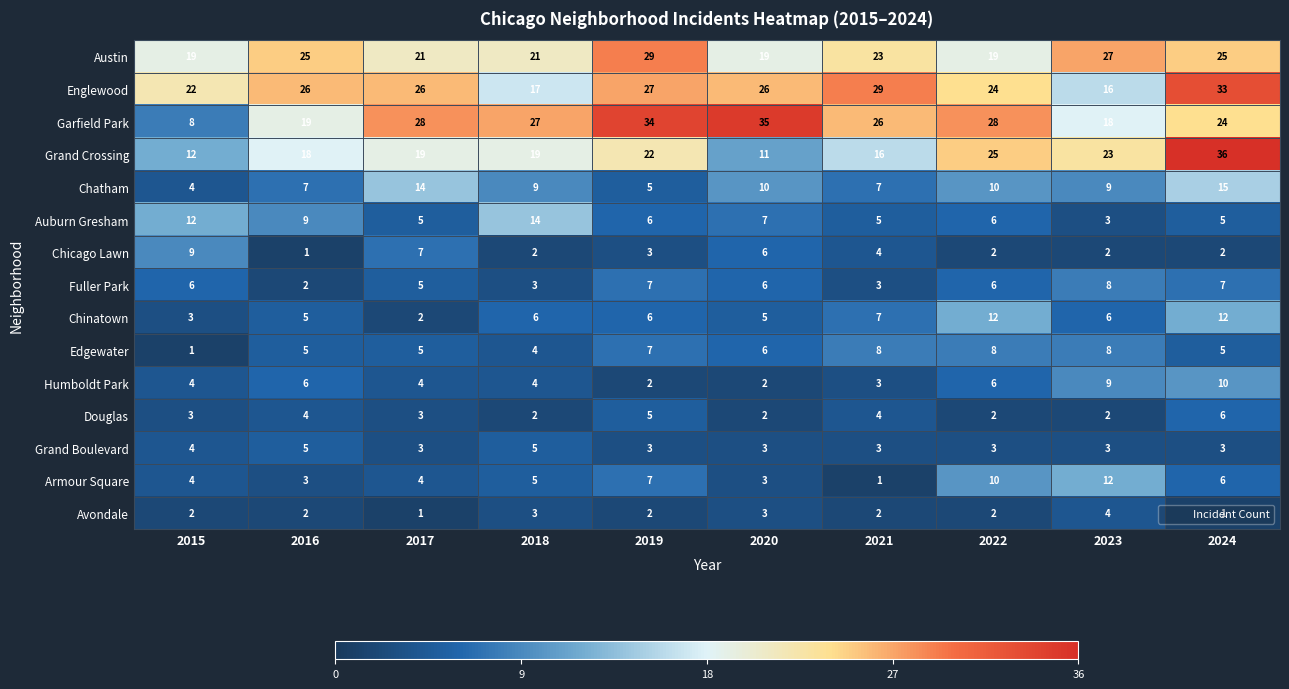

Is it true that Garfield Park equals 51 at 2019?

False